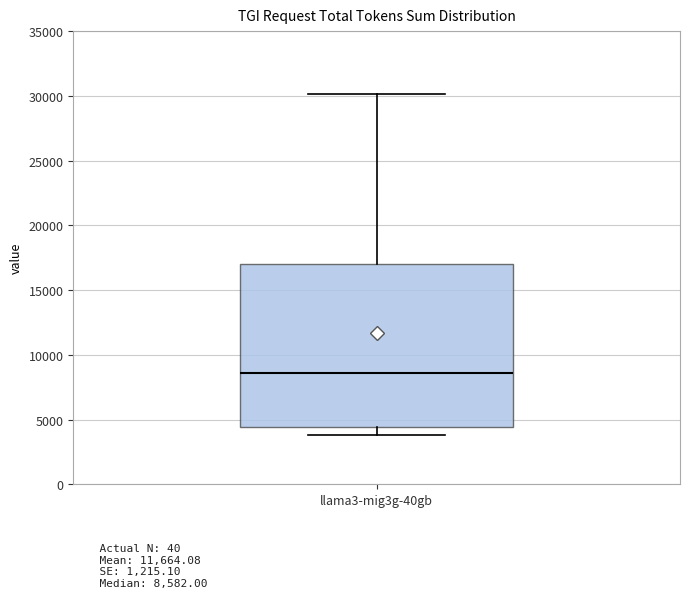

Where does the median line of the box for llama3-mig3g-40gb sit on the y-axis? The values are not printed on the chart, so give them approximately, as read against the axis.

8500